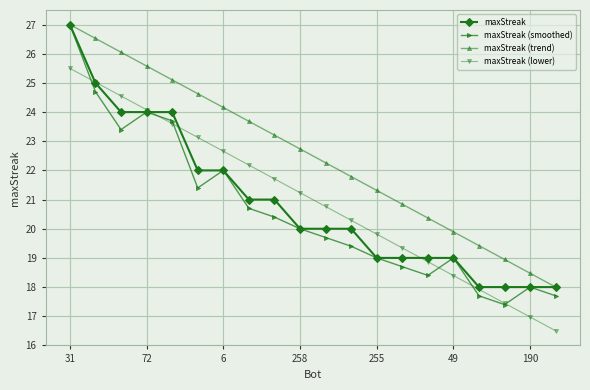

How many distinct data groups are displayed?

4